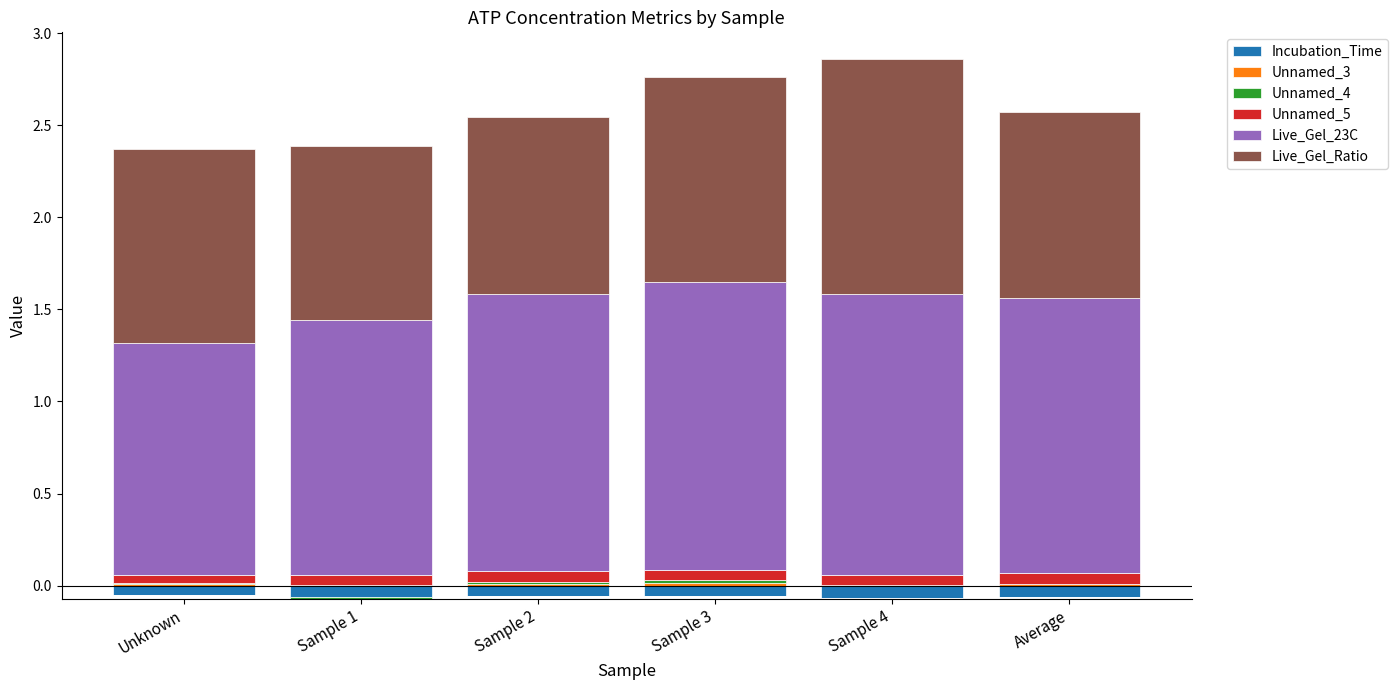

Which series has the largest range (max minus min)?

Live_Gel_Ratio